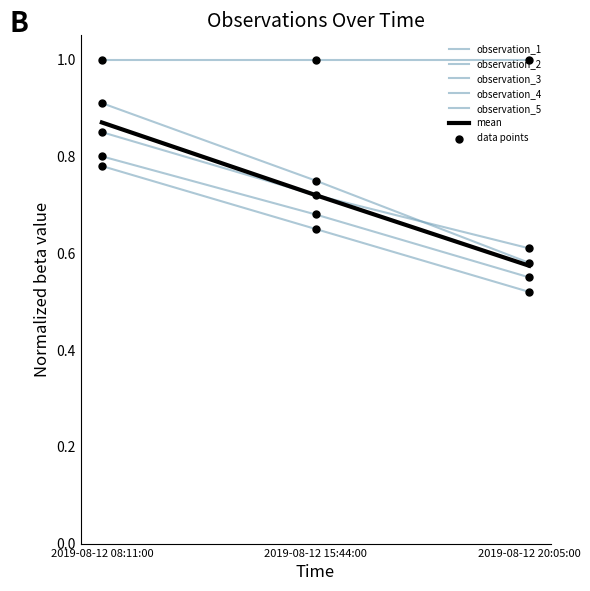

At how many categories does at least one series exceed 0?

3